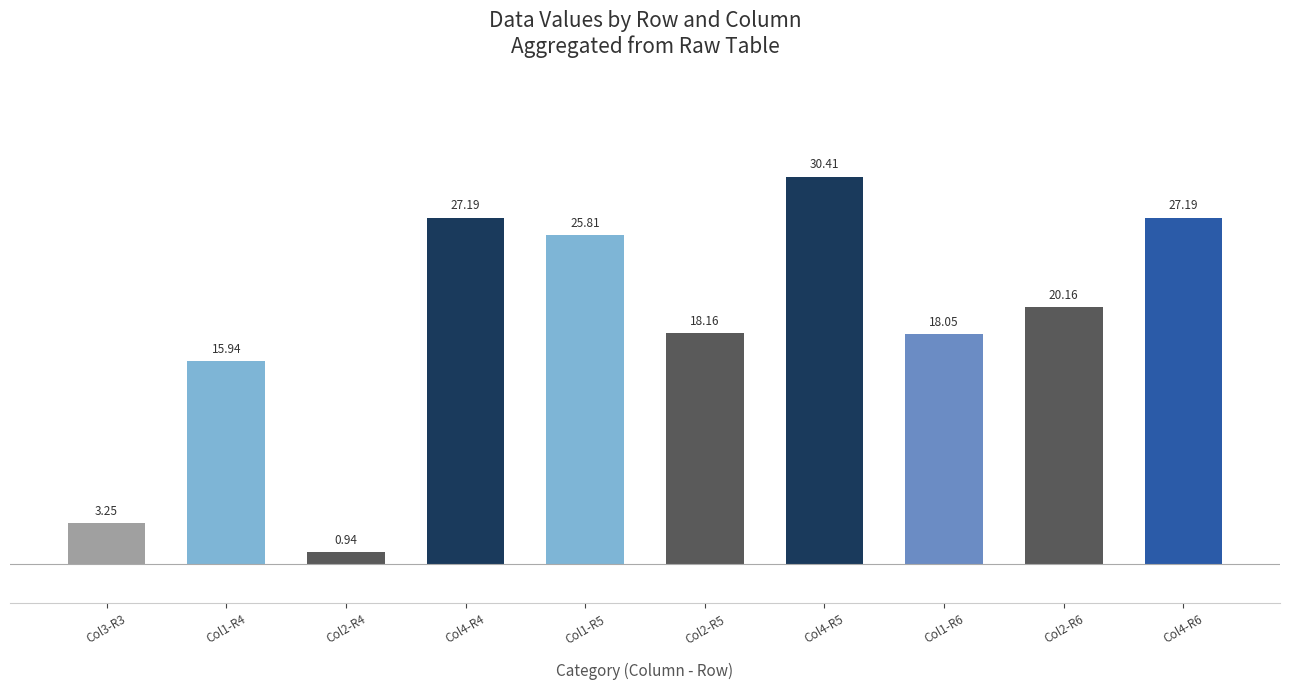

Is it true that the value at Col1-R5 is 25.8?

True